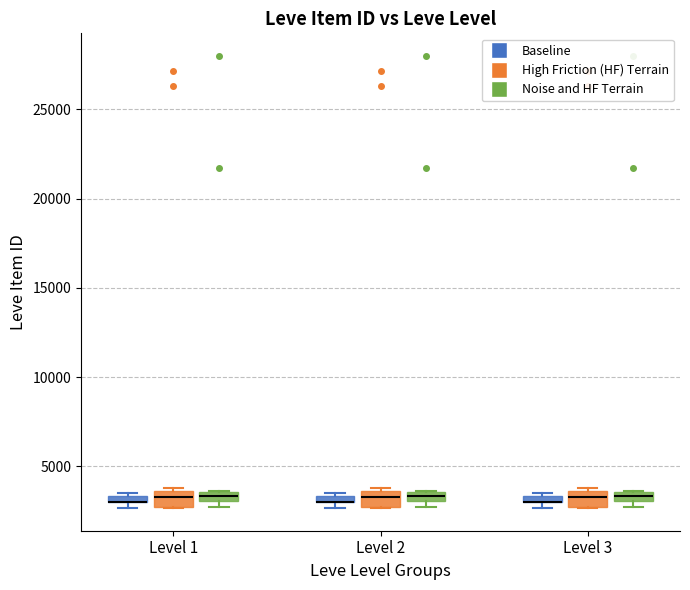

Where is the lower edge of the box for Level 3 (Noise and HF Terrain) on the y-axis? The values are not printed on the chart, so give them approximately, as read against the axis.

3000